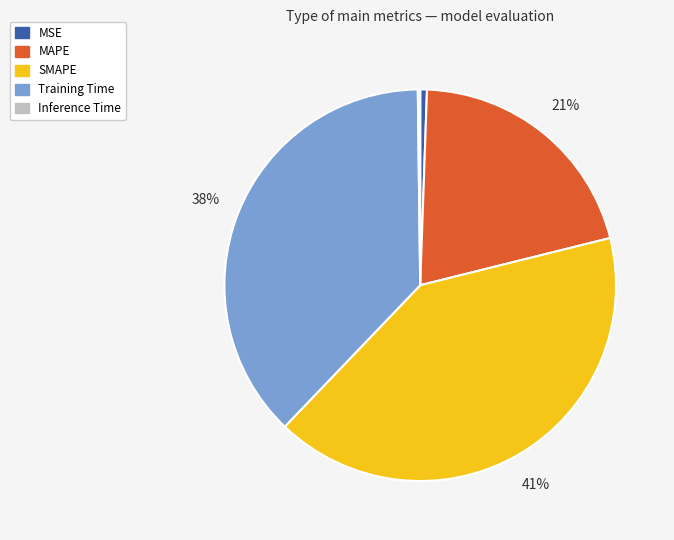

Which has a higher value, SMAPE or MSE?

SMAPE